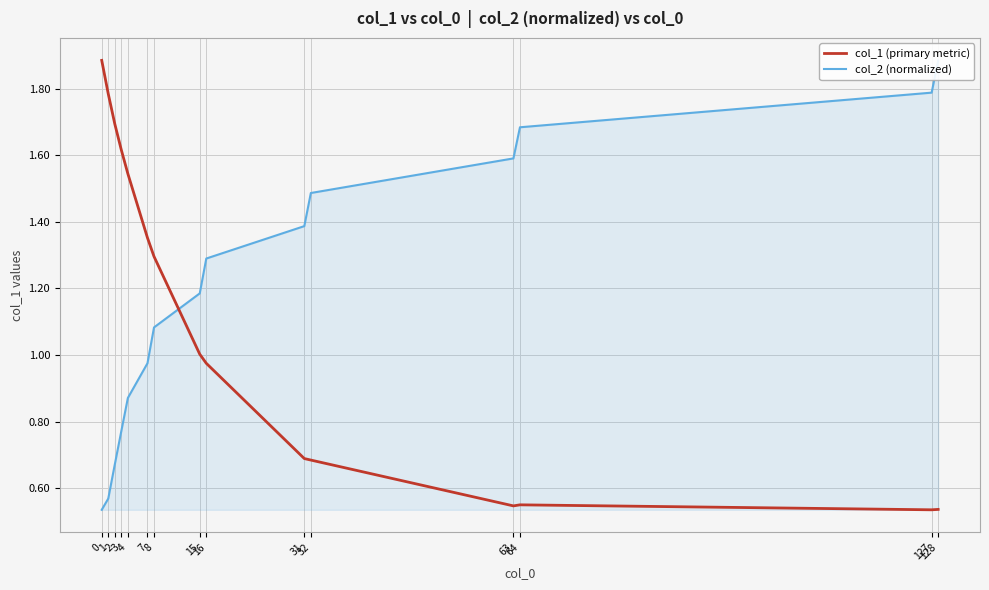

Is it true that col_1 (primary metric) equals 1.5 at 4?

True